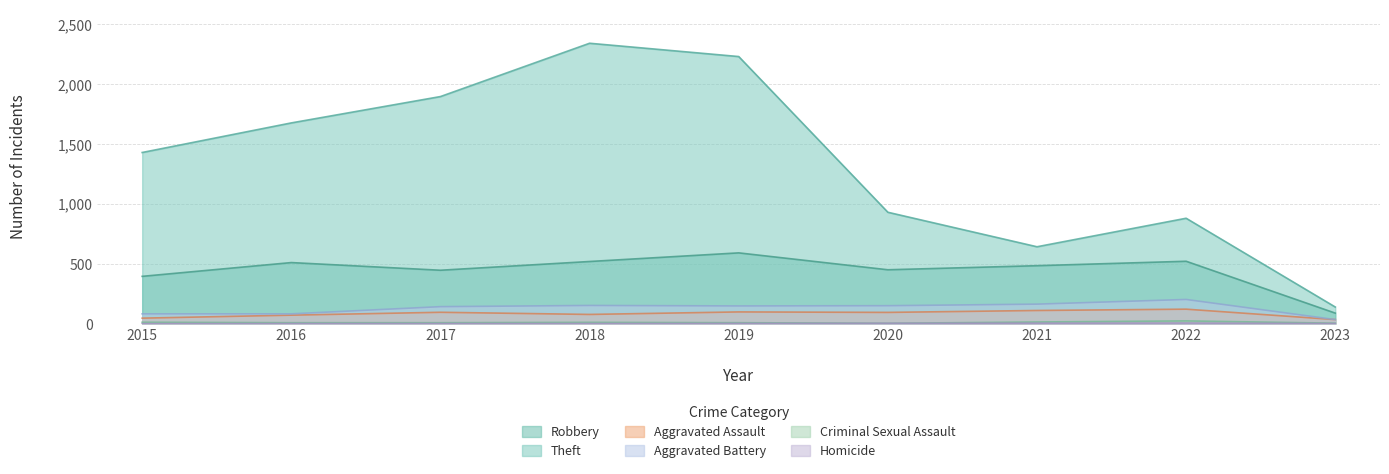

What is the spread (max minus min) of values at 2015?

1429